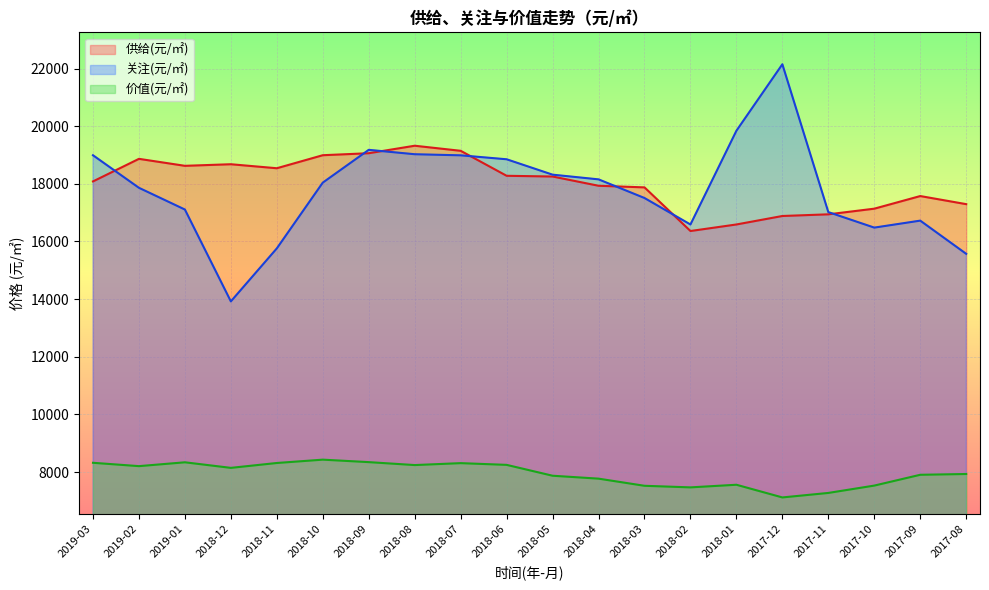

True or false: 价值(元/㎡) and 关注(元/㎡) intersect in this chart.

False